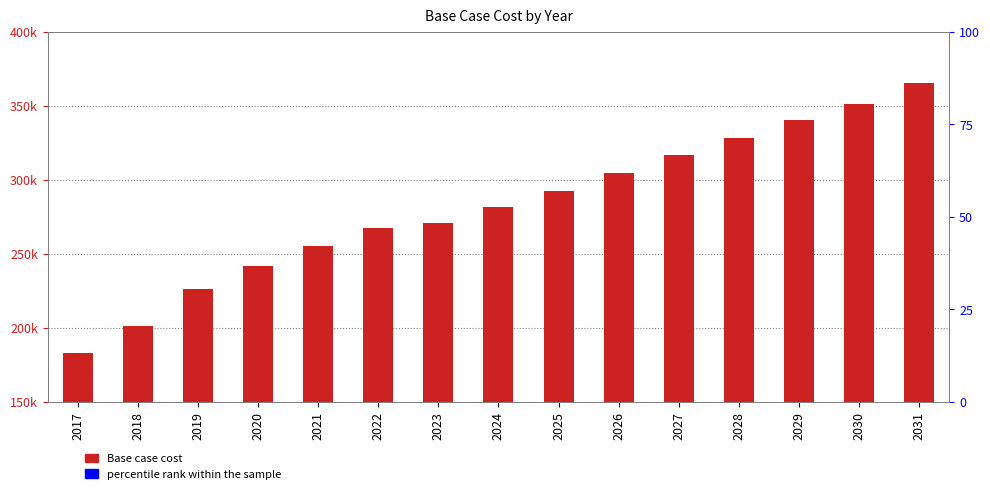

Count the number of categories in the chart.

15